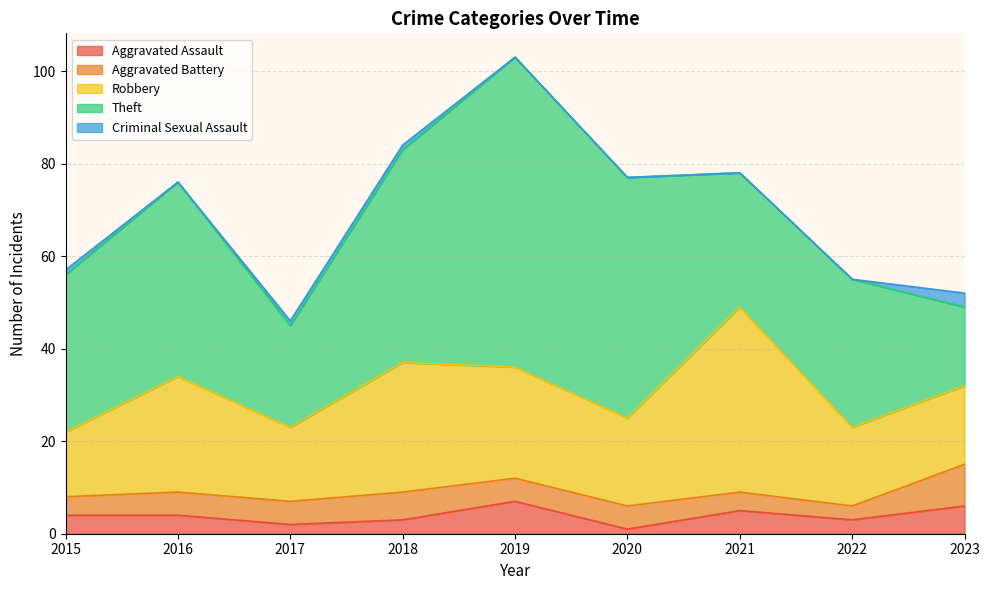

Which series has the largest range (max minus min)?

Theft